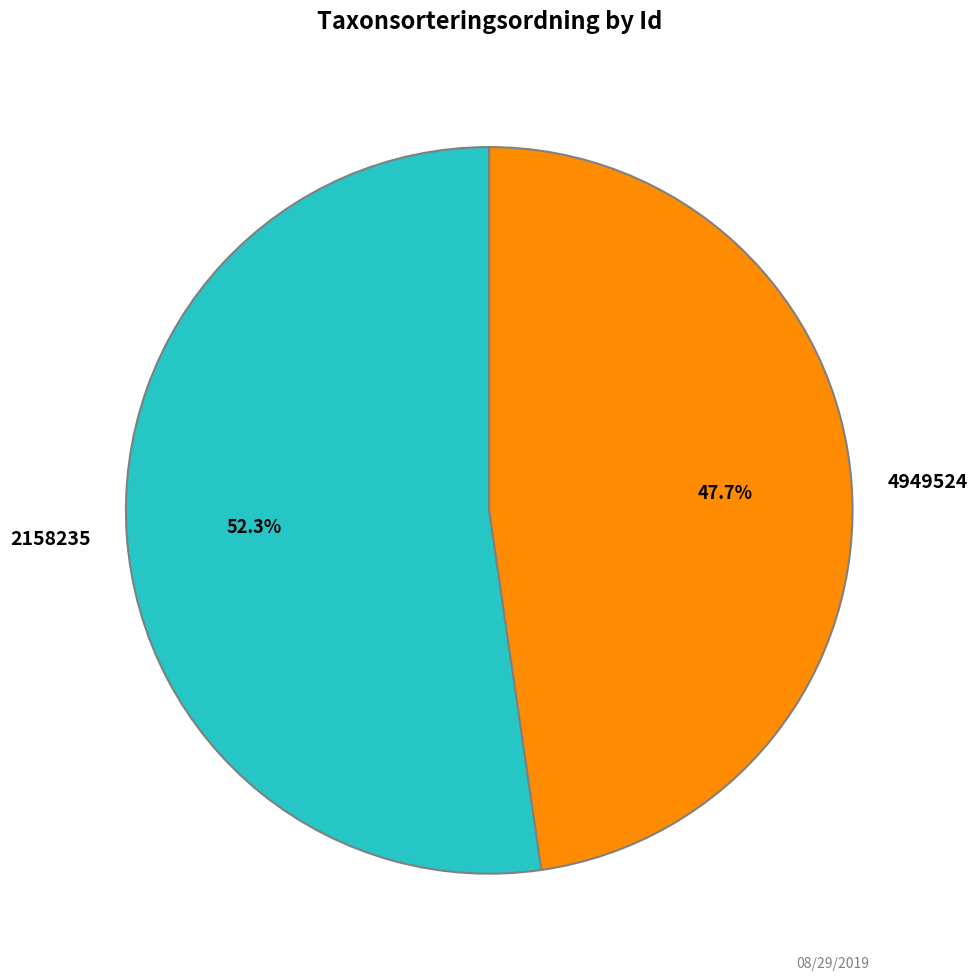

What is the ratio of the value at 2158235 to the value at 4949524?

1.1